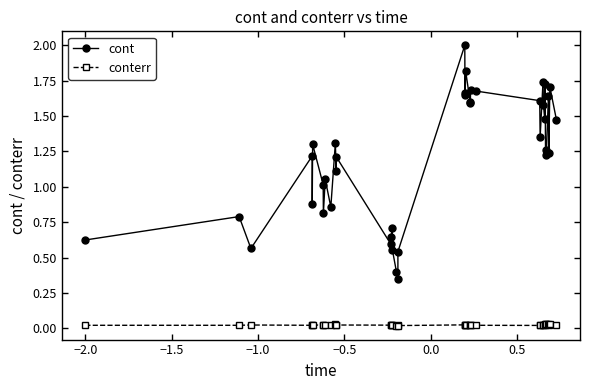

How many interior local valleys does the cont series have?

13